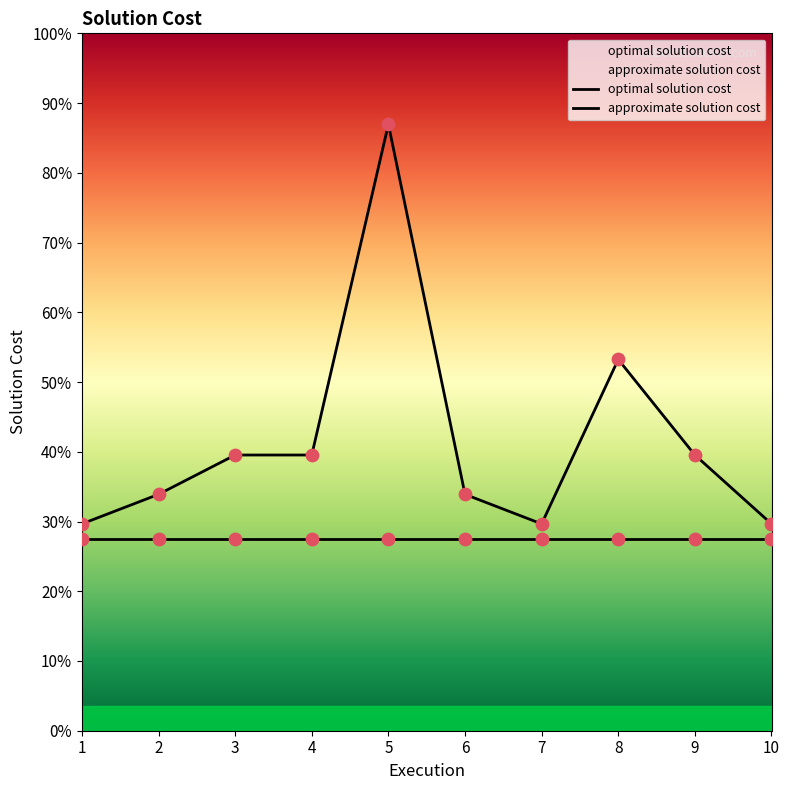

Which series reaches the maximum Y coordinate?

approximate solution cost